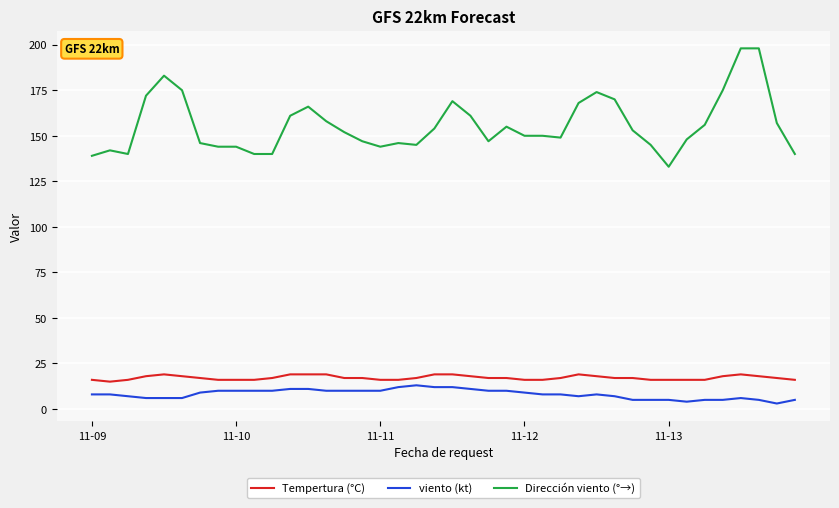

True or false: Dirección viento (°→) and Tempertura (°C) cross at least once.

False